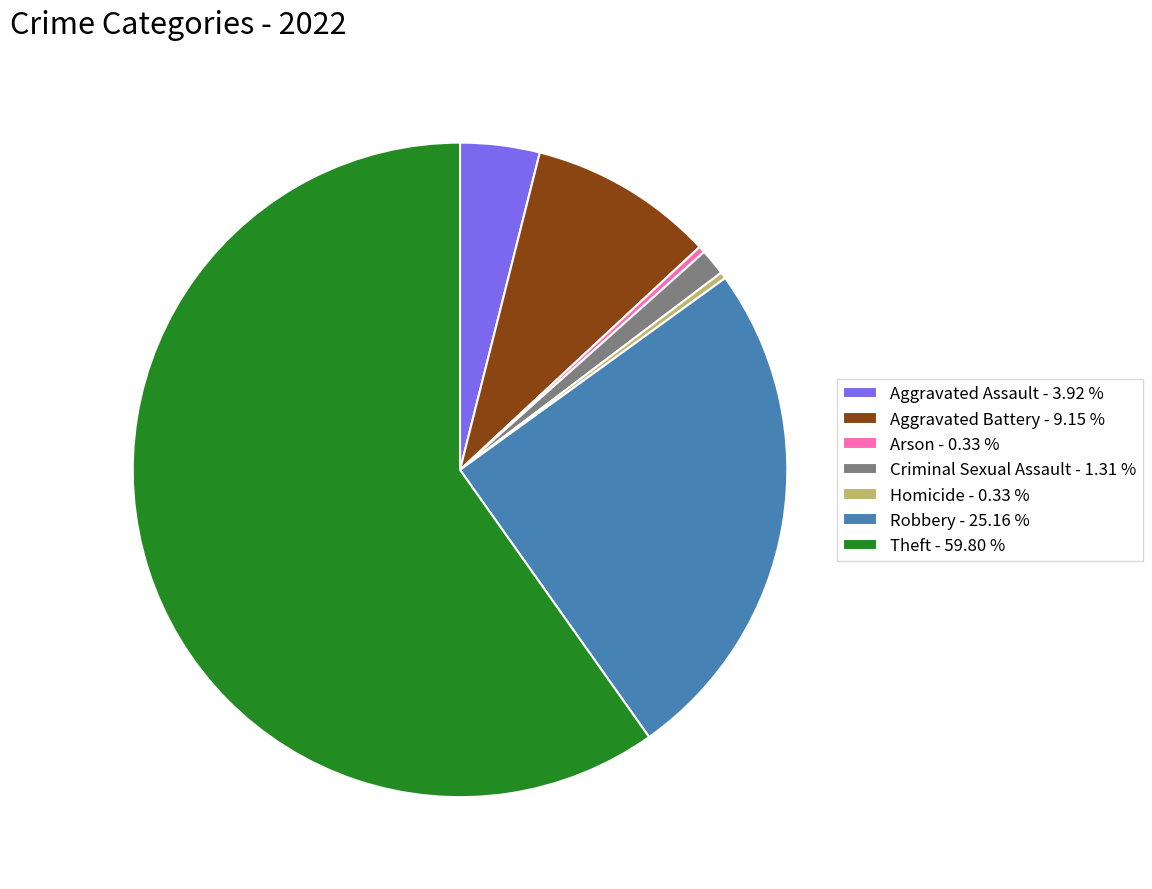

Is the sum of Criminal Sexual Assault - 1.31 % and Arson - 0.33 % greater than half?

No